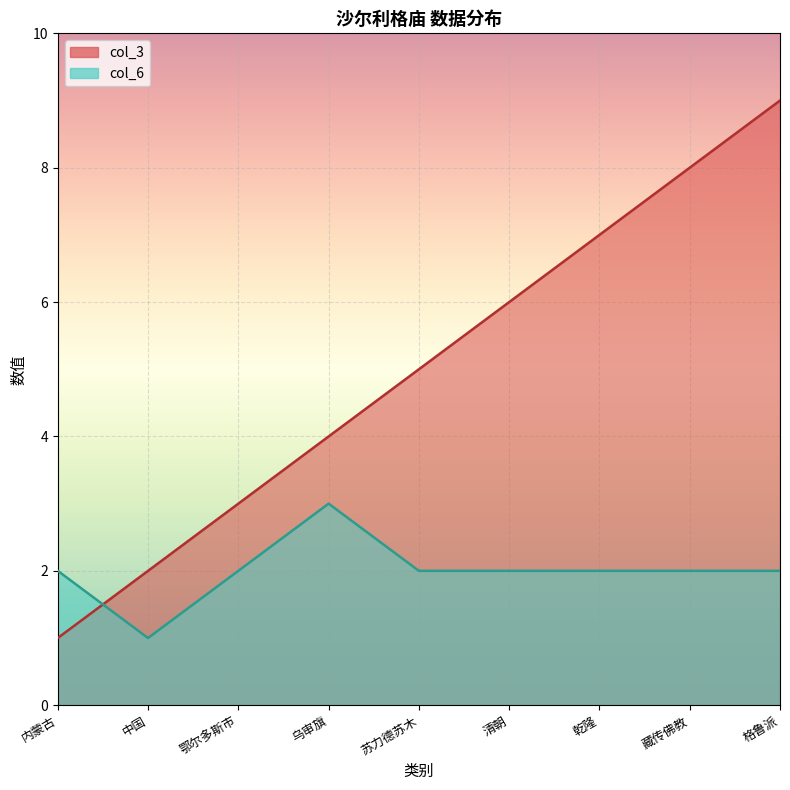

Between which two adjacent categories do col_3 and col_6 first intersect?

内蒙古 and 中国